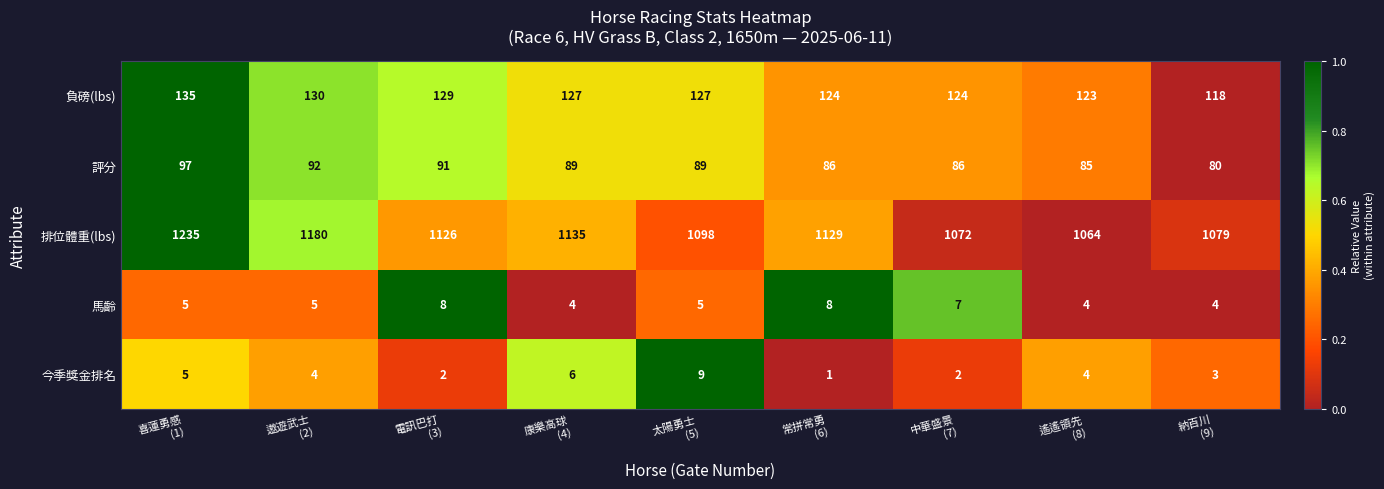

Which category has the lowest value across all series?

常拼常勇
(6)